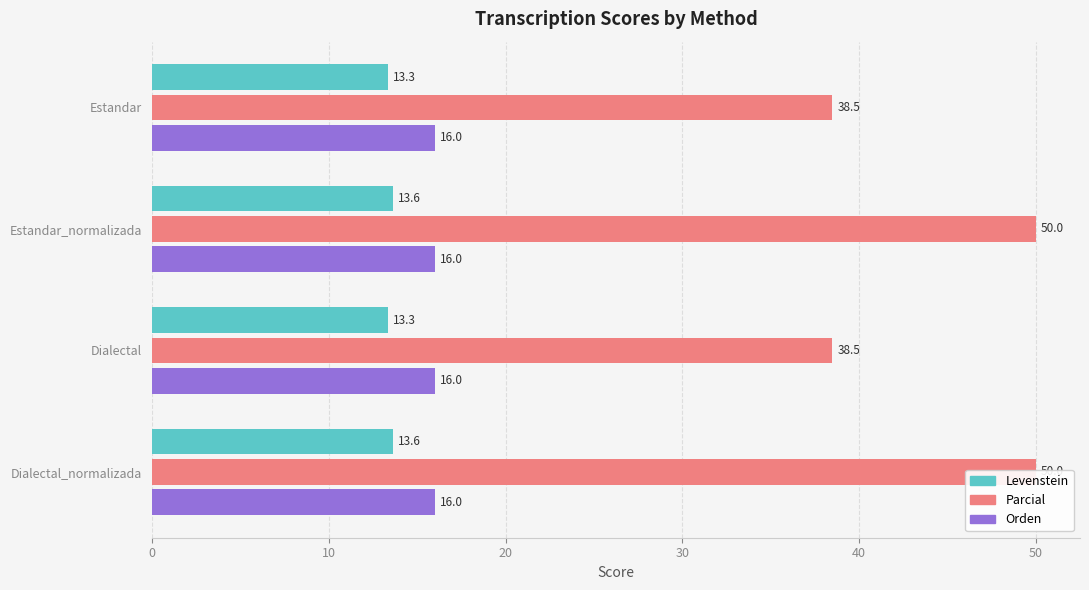

How many data points does each series have?

4